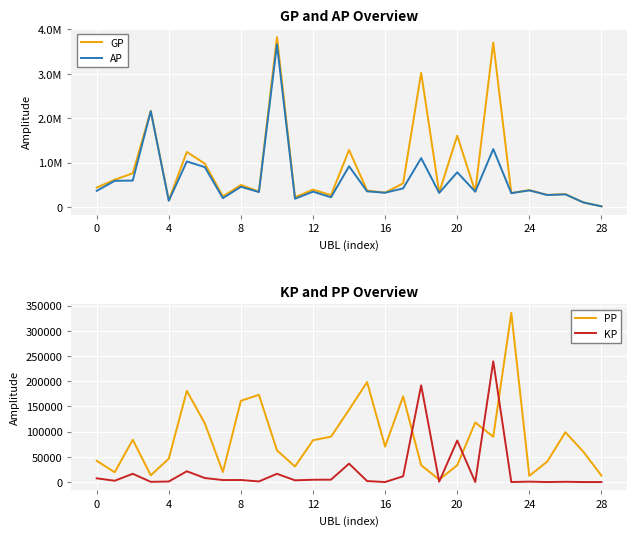

What is the highest value of the KP series?

239663.5